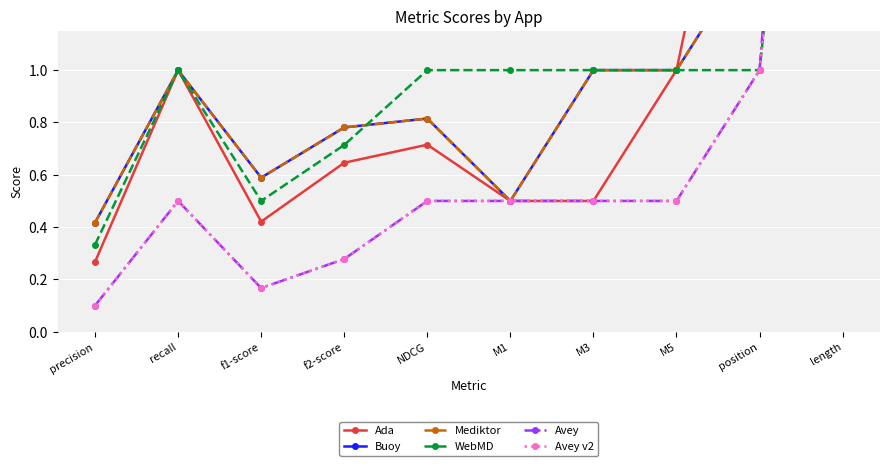

The value of Avey at f2-score is 0.3. True or false?

True